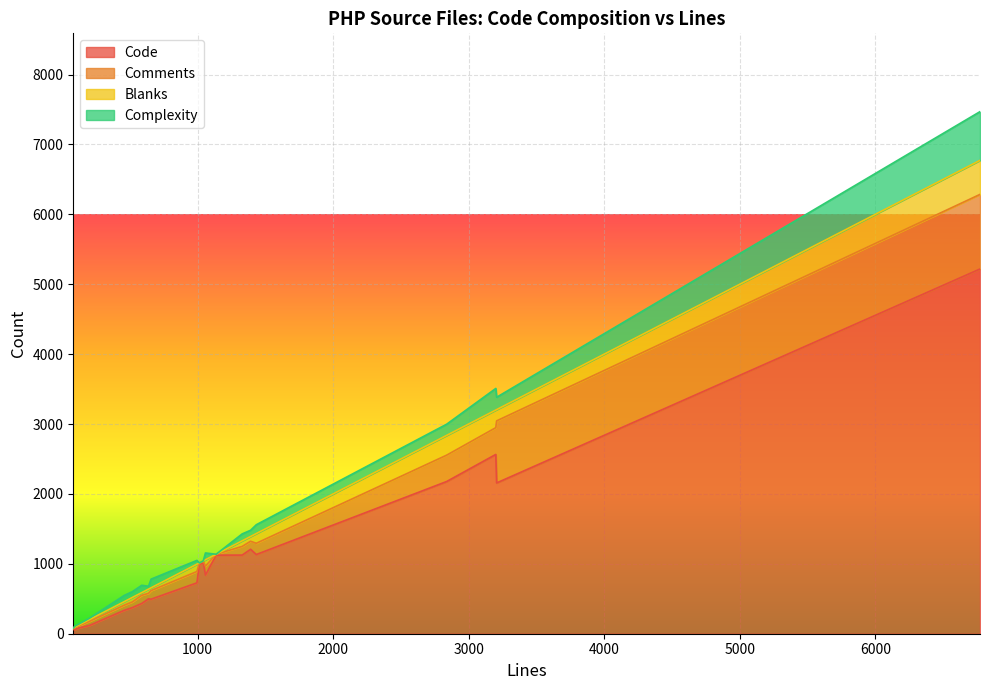

Is the value of Comments at 17 greater than the value of Blanks at 16?

No